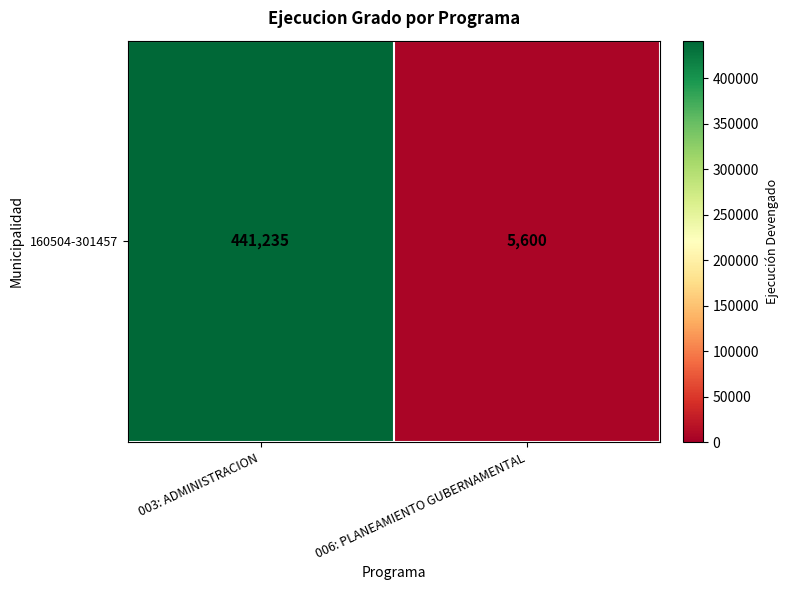

The chart shows a value of 5600 at 006: PLANEAMIENTO GUBERNAMENTAL. True or false?

True